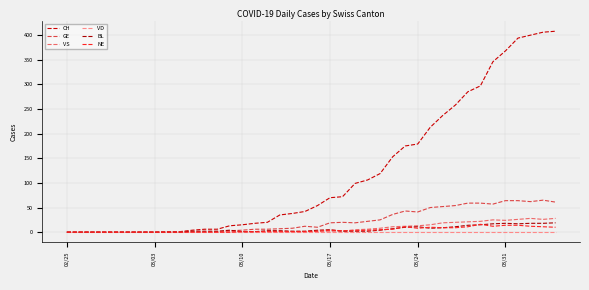

Which series has the largest total across all categories?

CH